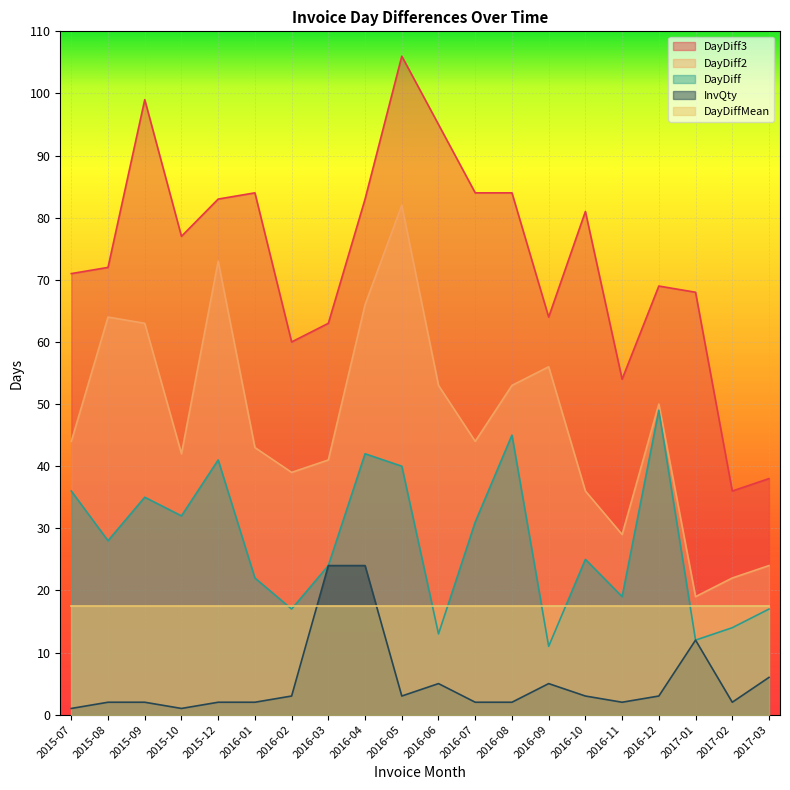

List the labels in order of DayDiff2 value, largest first.

2016-05, 2015-12, 2016-04, 2015-08, 2015-09, 2016-09, 2016-06, 2016-08, 2016-12, 2015-07, 2016-07, 2016-01, 2015-10, 2016-03, 2016-02, 2016-10, 2016-11, 2017-03, 2017-02, 2017-01